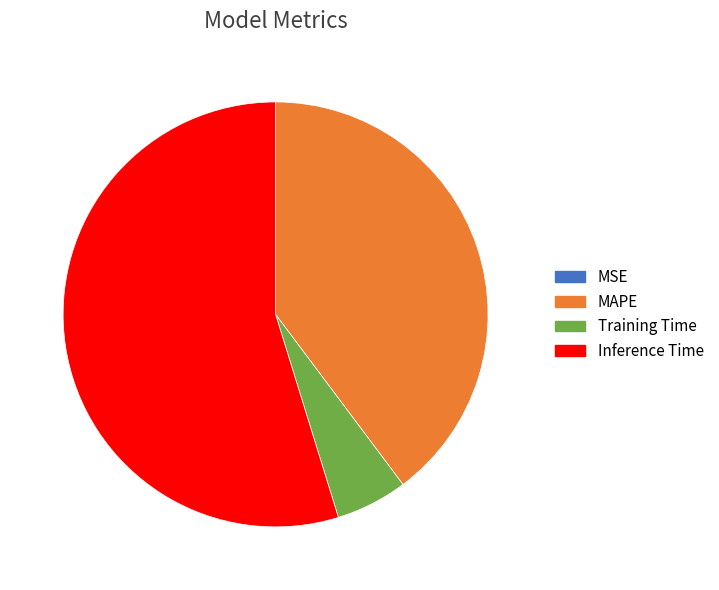

Which has a higher value, MAPE or Training Time?

MAPE